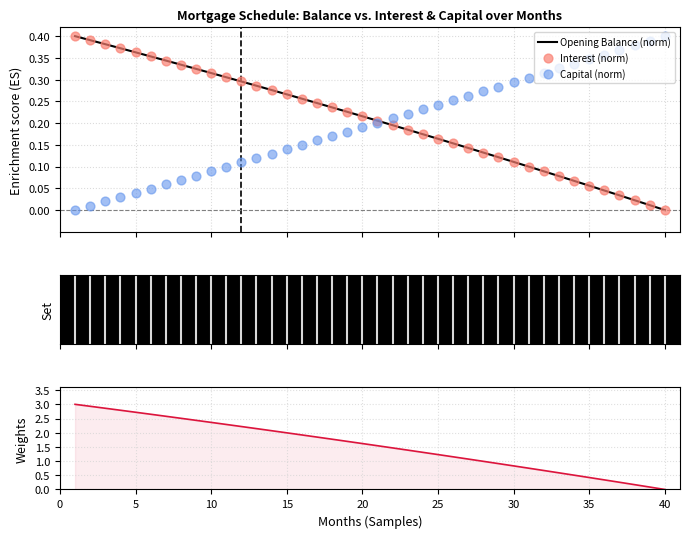

Which series has the largest total across all categories?

CPI (scaled)